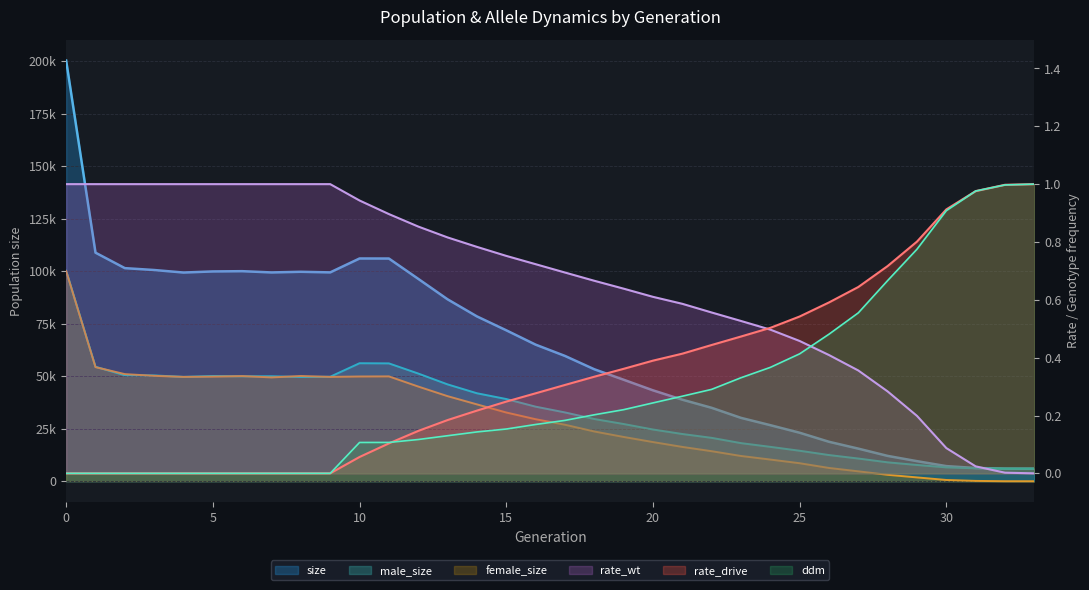

Between 20 and 30, which series saw the biggest shift?

size